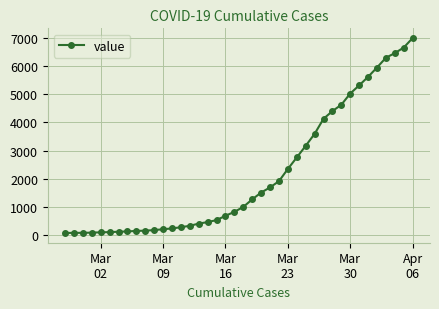

What is the difference between the second highest and second lowest values?

6598